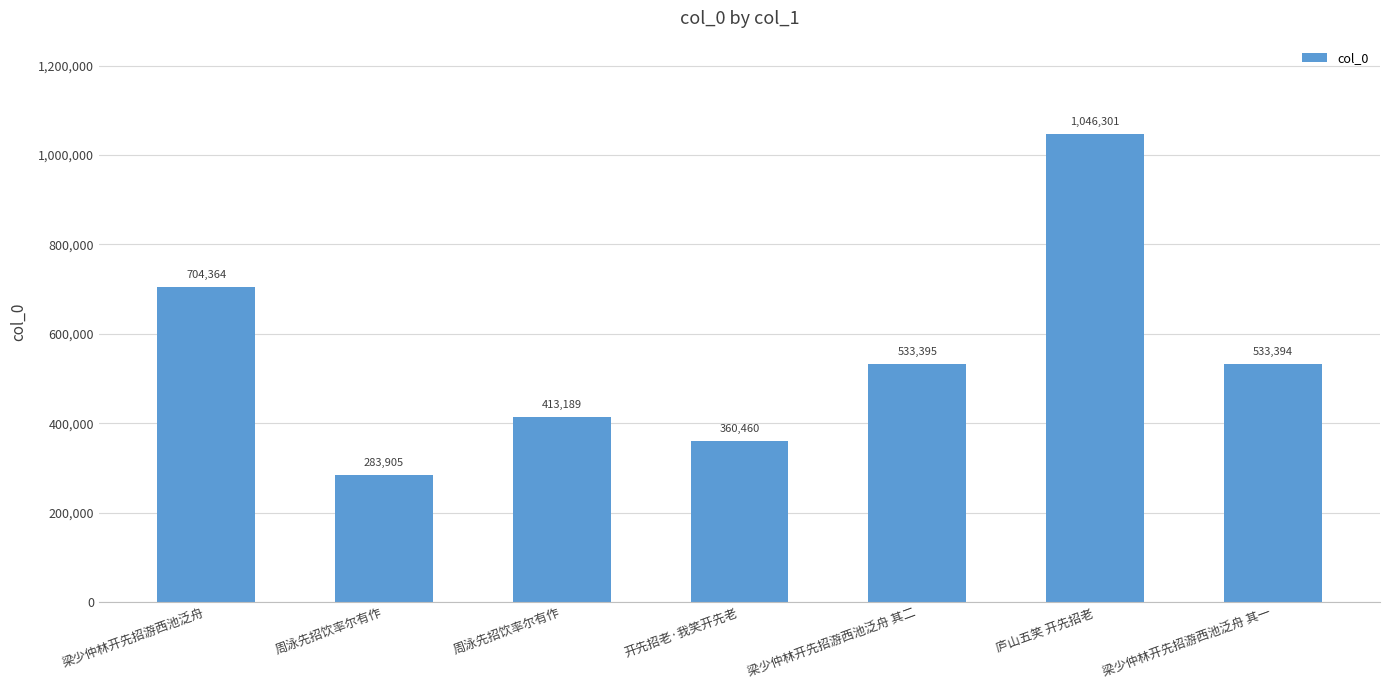

Reading left to right, transcribe all the data shown in this chart.

704364	283905	413189	360460	533395	1046301	533394